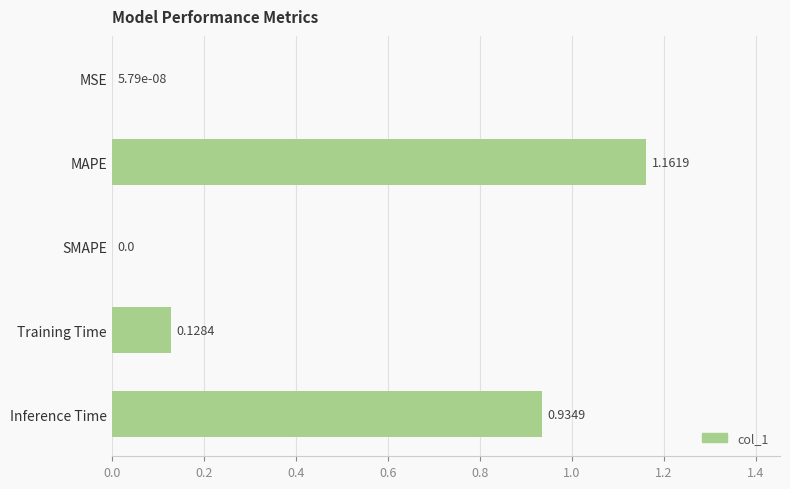

What is the change in value from SMAPE to MAPE?

+1.2